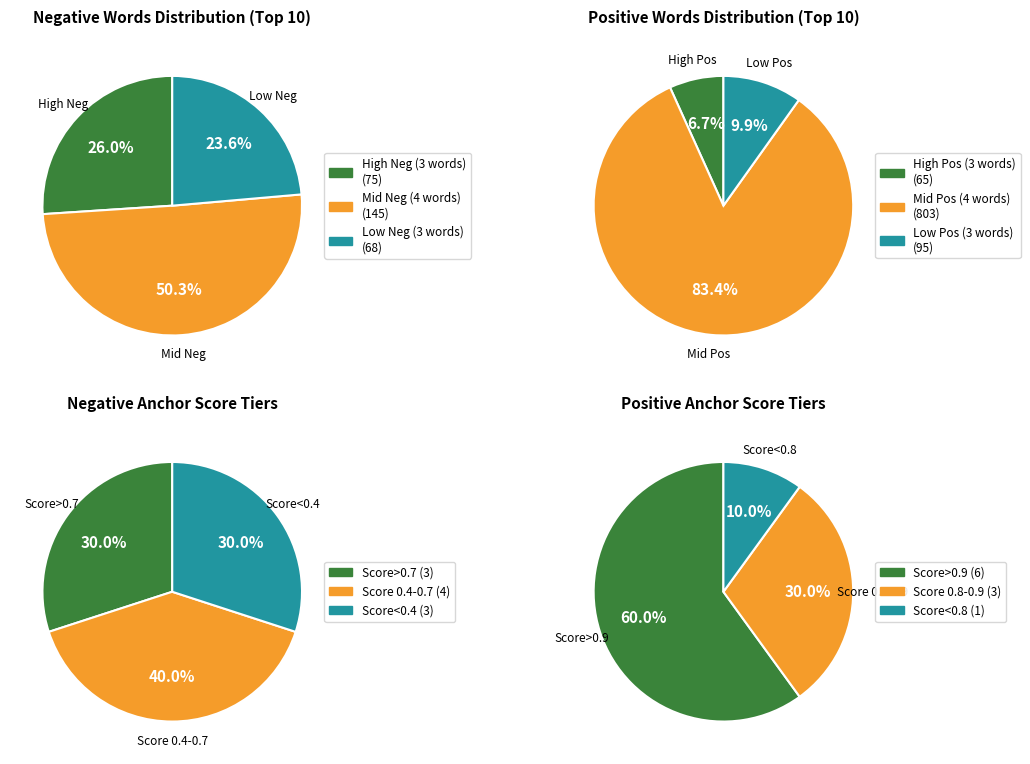

Is the sum of 8 and 4 greater than half?

No